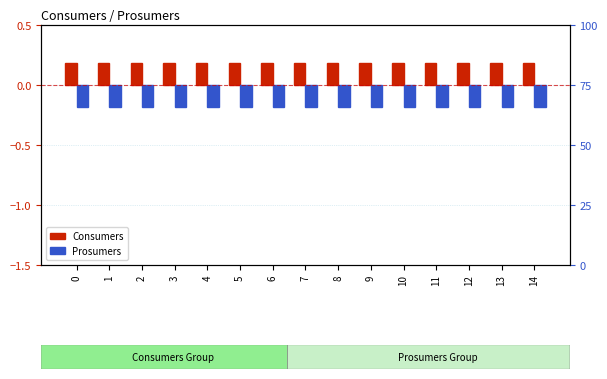

Which series has the widest spread of values?

Consumers